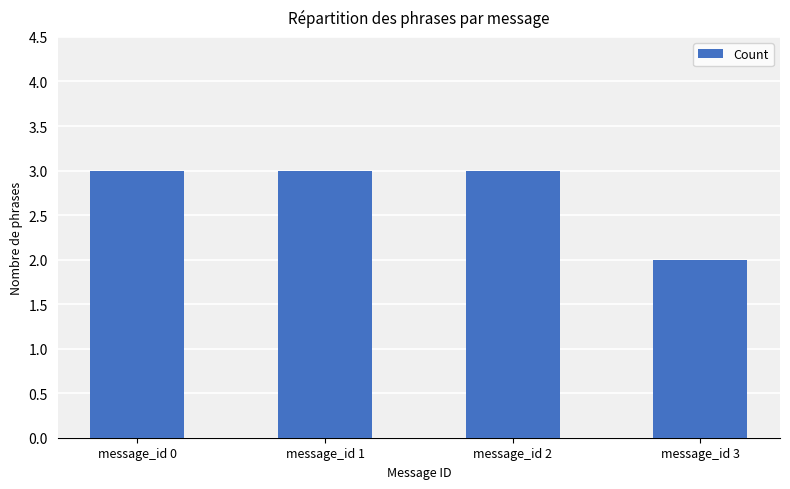

True or false: the data shows 3 at message_id 1.

True